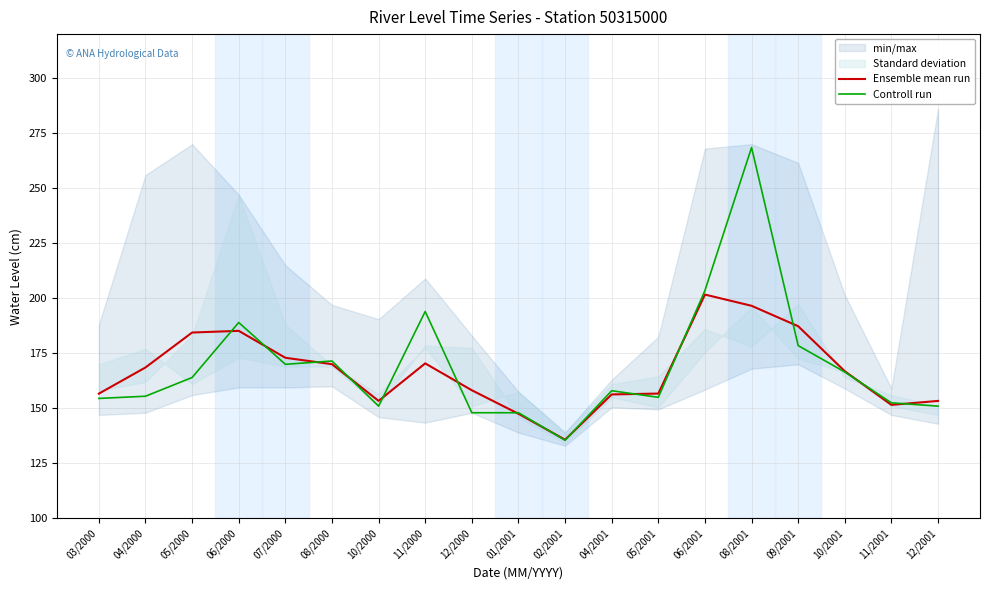

Is this an area chart (filled region under the line)?

No